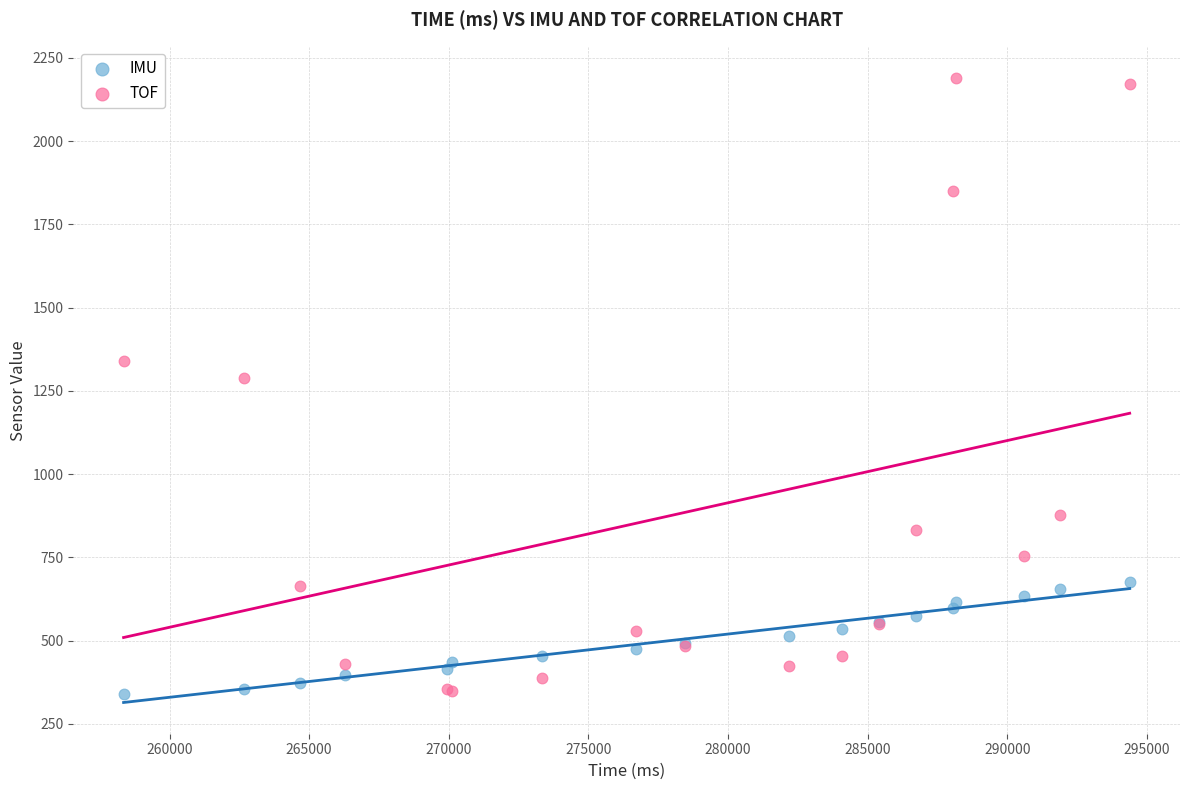

Which series has the widest spread of Y values?

TOF